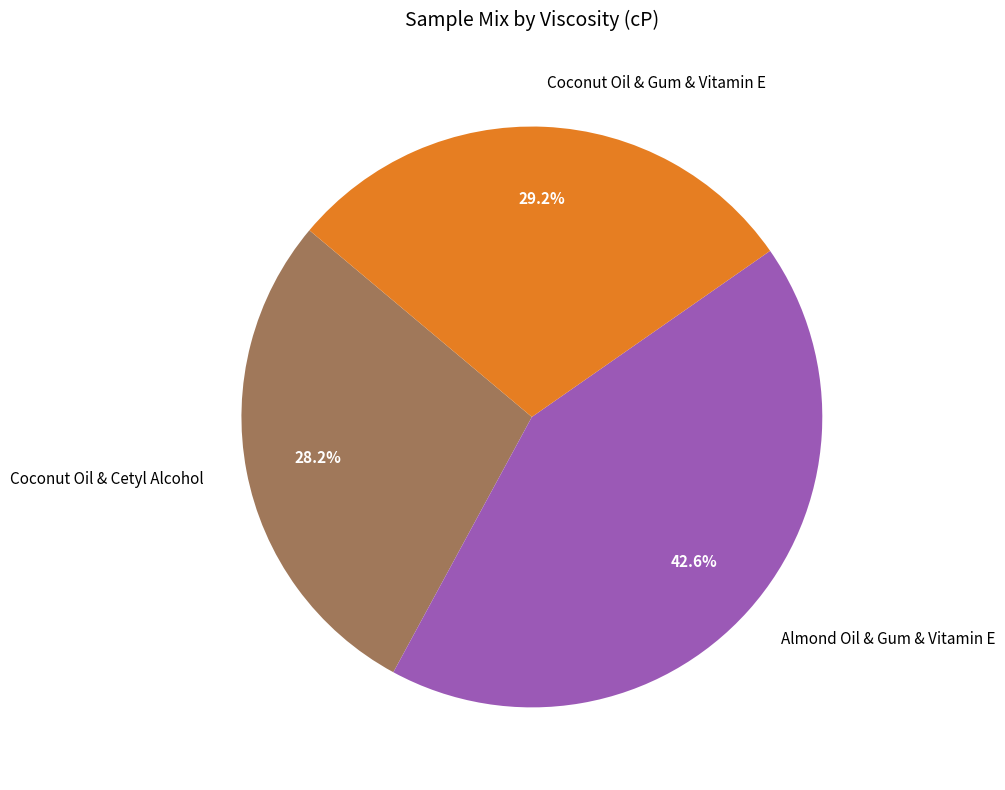

Rank the categories by value from lowest to highest.

Coconut Oil & Cetyl Alcohol, Coconut Oil & Gum & Vitamin E, Almond Oil & Gum & Vitamin E